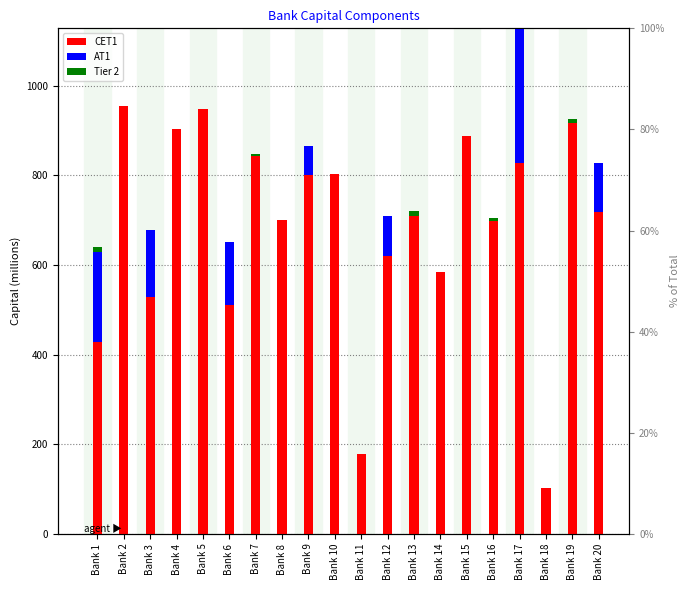

Rank the series at Bank 7 from lowest to highest value.

AT1, Tier 2, CET1